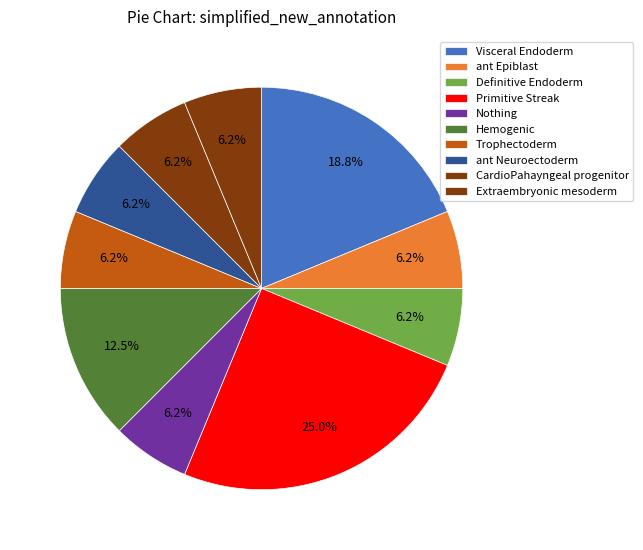

Combined, do CardioPahayngeal progenitor and Trophectoderm account for over 50%?

No